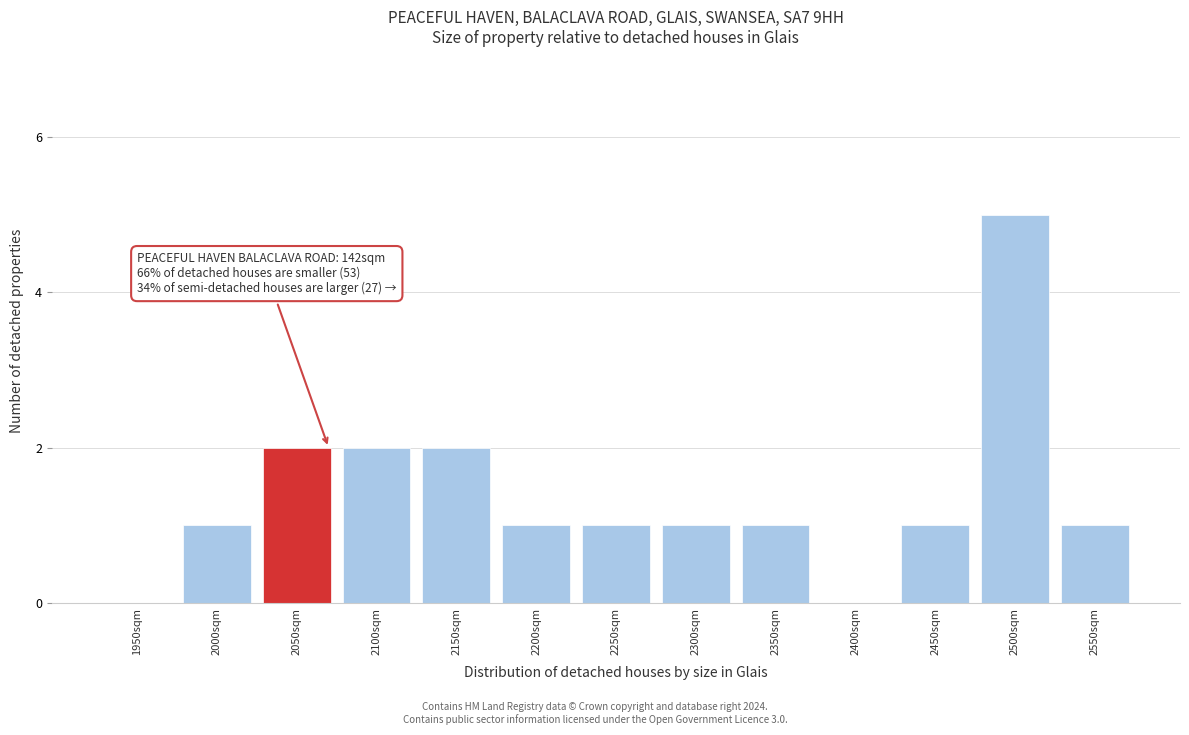

Reading left to right, transcribe all the data shown in this chart.

1950sqm=0	2000sqm=1	2050sqm=2	2100sqm=2	2150sqm=2	2200sqm=1	2250sqm=1	2300sqm=1	2350sqm=1	2400sqm=0	2450sqm=1	2500sqm=5	2550sqm=1